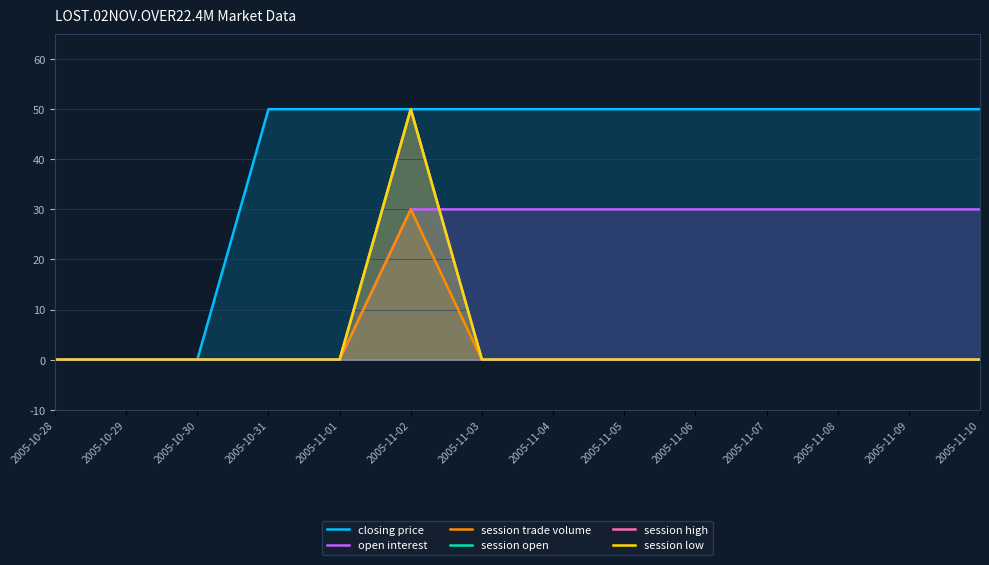

What is the label of the 3rd point from the right?

2005-11-08